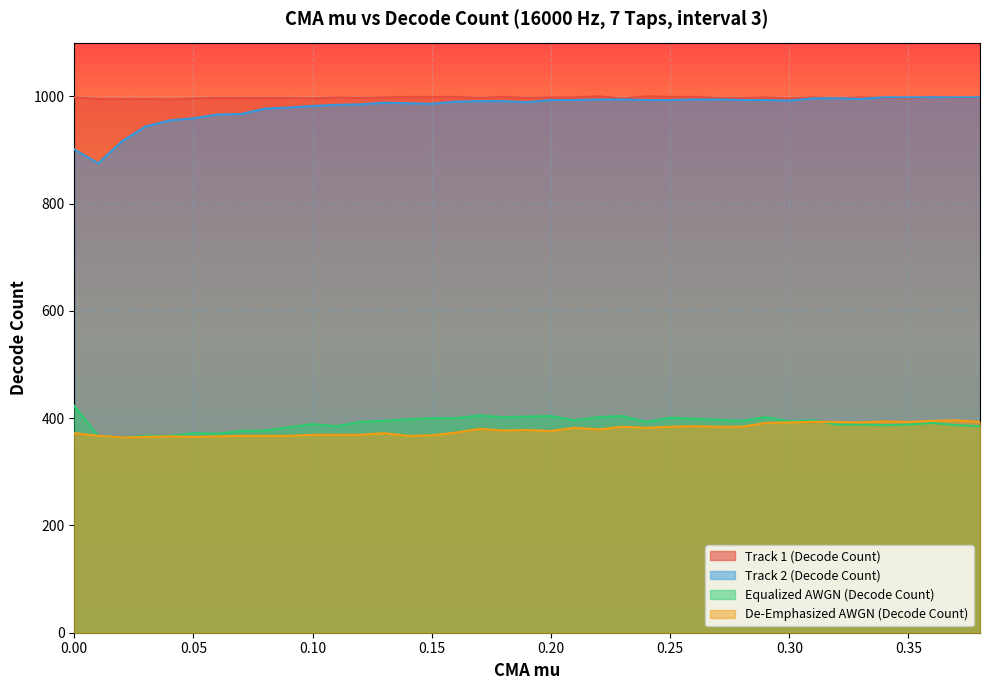

What is the maximum value shown in the chart?

1000